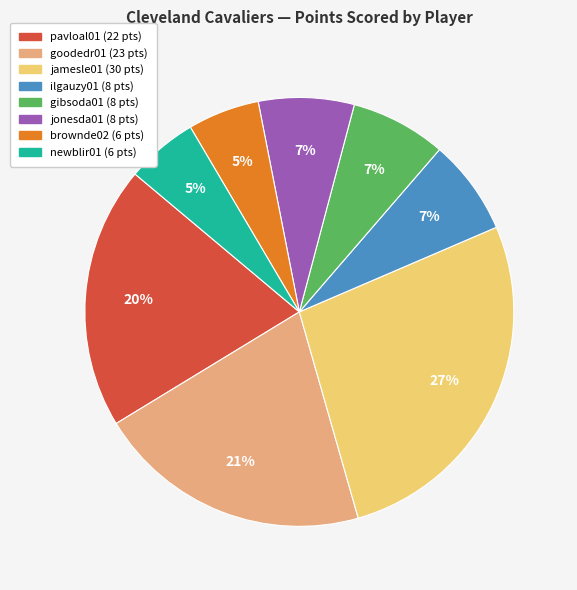

To the nearest percent, what is the average slice percentage?

12%